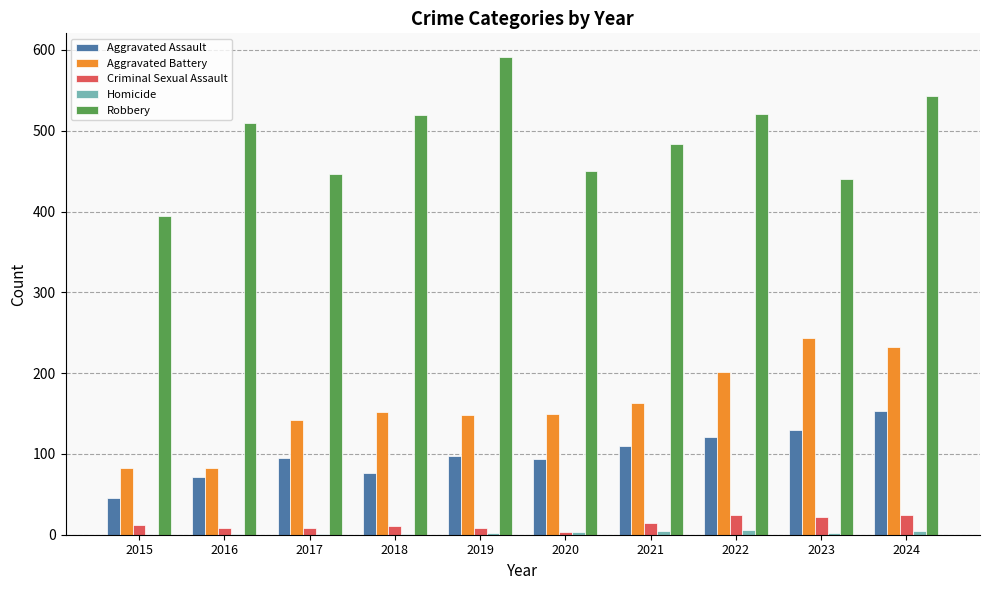

What is the difference between the Robbery values at 2024 and 2016?

33